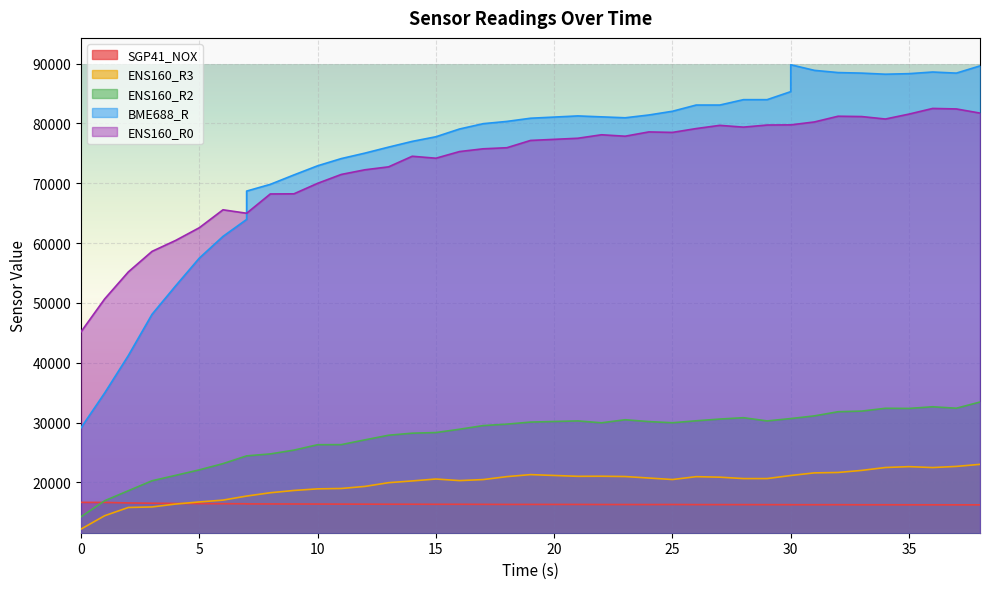

Reading right to left, transcribe all the data shown in this chart.

SGP41_NOX: 16260	16261	16265	16267	16273	16272	16284	16281	16280	16288	16291	16296	16298	16300	16317	16307	16313	16316	16327	16331	16329	16341	16353	16351	16361	16363	16373	16383	16392	16403	16411	16418	16439	16448	16468	16494	16534	16579	16664	16674
ENS160_R3: 23029	22681	22490	22643	22498	22016	21668	21602	21161	21161	20651	20651	20883	20968	20491	20742	20990	21039	21025	21312	20975	20484	20312	20575	20257	19964	19339	18995	18931	18664	18282	17728	17728	17051	16748	16395	15908	15822	14445	12213
ENS160_R2: 33440	32404	32646	32371	32393	31925	31817	31124	30675	30675	30283	30820	30592	30303	29977	30170	30478	29967	30283	30089	29744	29504	28891	28339	28234	27892	27119	26323	26306	25404	24768	24443	24443	23146	22105	21189	20284	18620	16948	14265
BME688_R: 89604	88397	88581	88306	88215	88397	88489	88858	89793	85304	83961	83961	83062	83062	82024	81399	80935	81089	81244	80859	80326	79950	79061	77764	76992	76032	75029	74116	72913	71388	69811	68687	63952	61112	57489	52859	48093	41210	34963	29137
ENS160_R0: 81717	82411	82495	81551	80727	81138	81193	80237	79750	79750	79723	79373	79669	79131	78491	78571	77856	78094	77514	77148	75931	75751	75291	74178	74505	72736	72245	71467	69983	68229	68206	64983	64983	65558	62566	60443	58610	55183	50672	45179